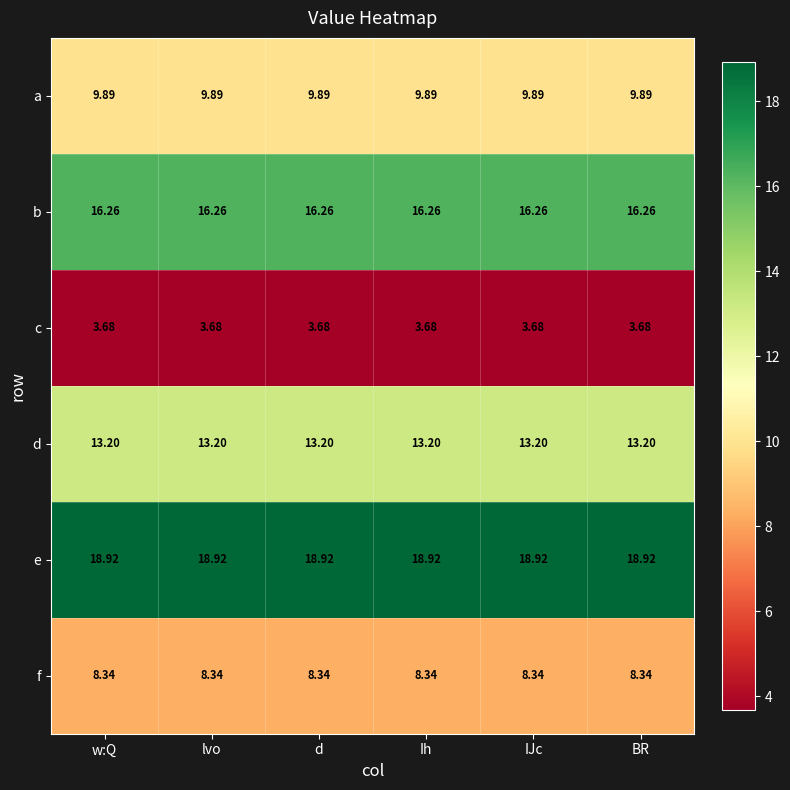

Is the value of d at BR greater than the value of e at d?

No